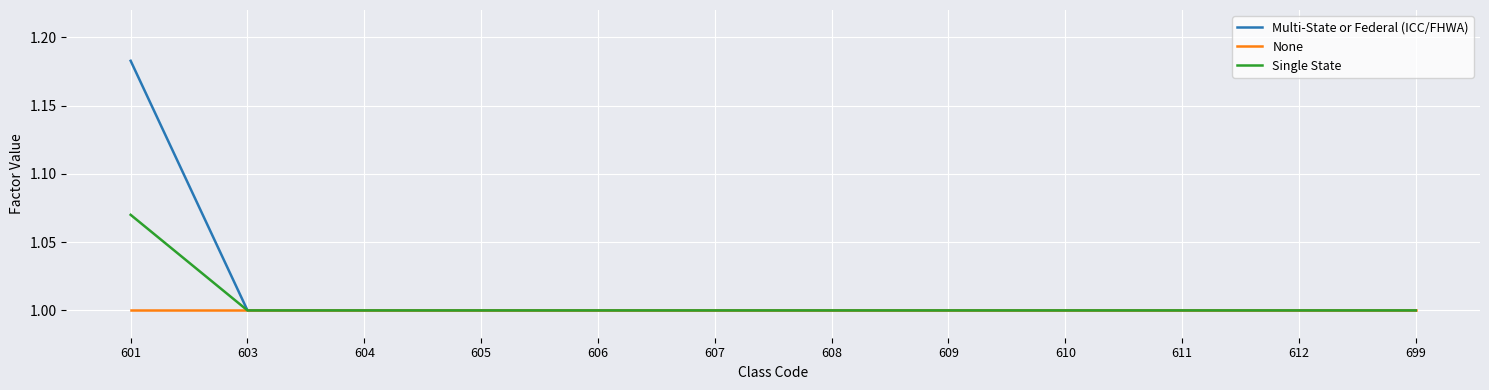

Rank the series by their average value, from highest to lowest.

Multi-State or Federal (ICC/FHWA), Single State, None